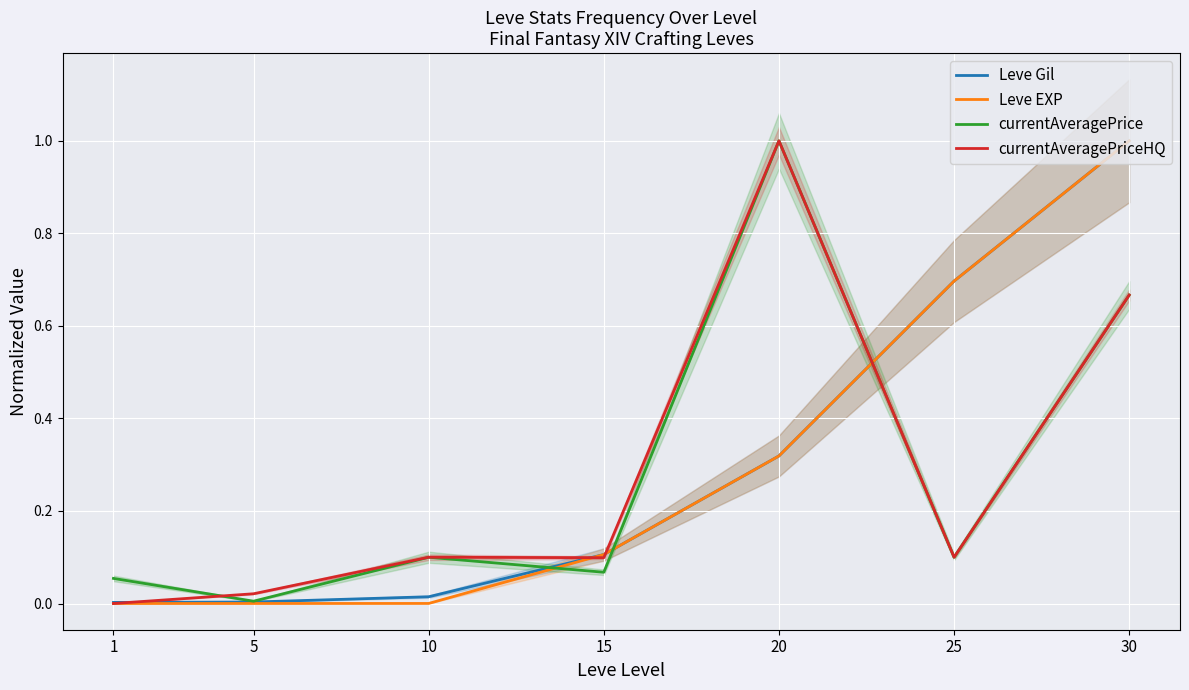

How many series are shown in this chart?

4